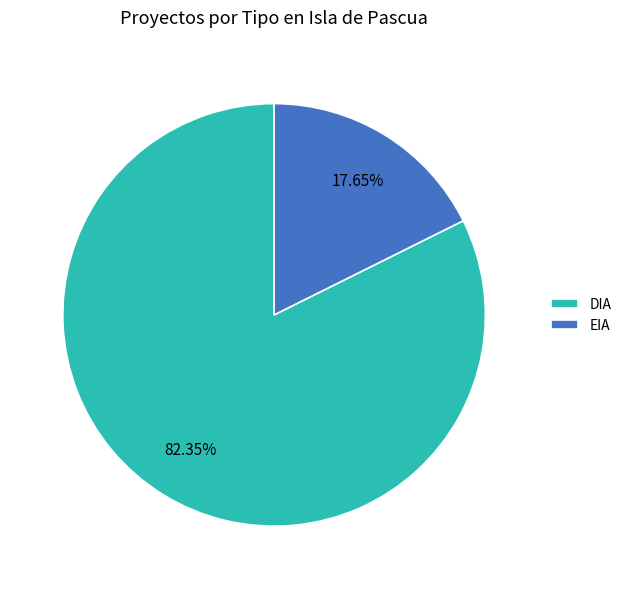

Between EIA and DIA, which is larger?

DIA